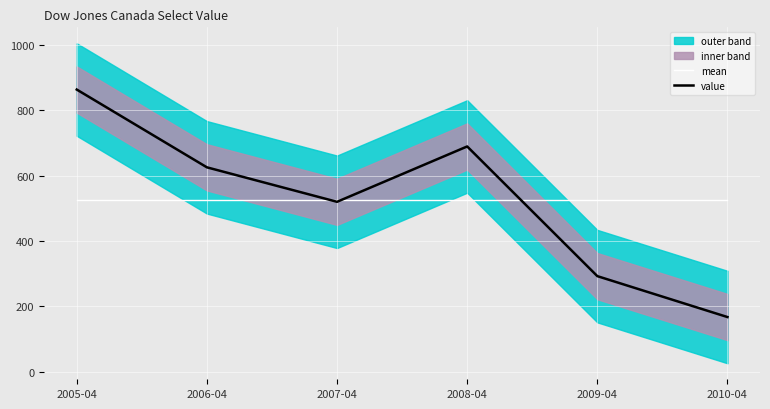

What is the maximum value for mean?

526.4